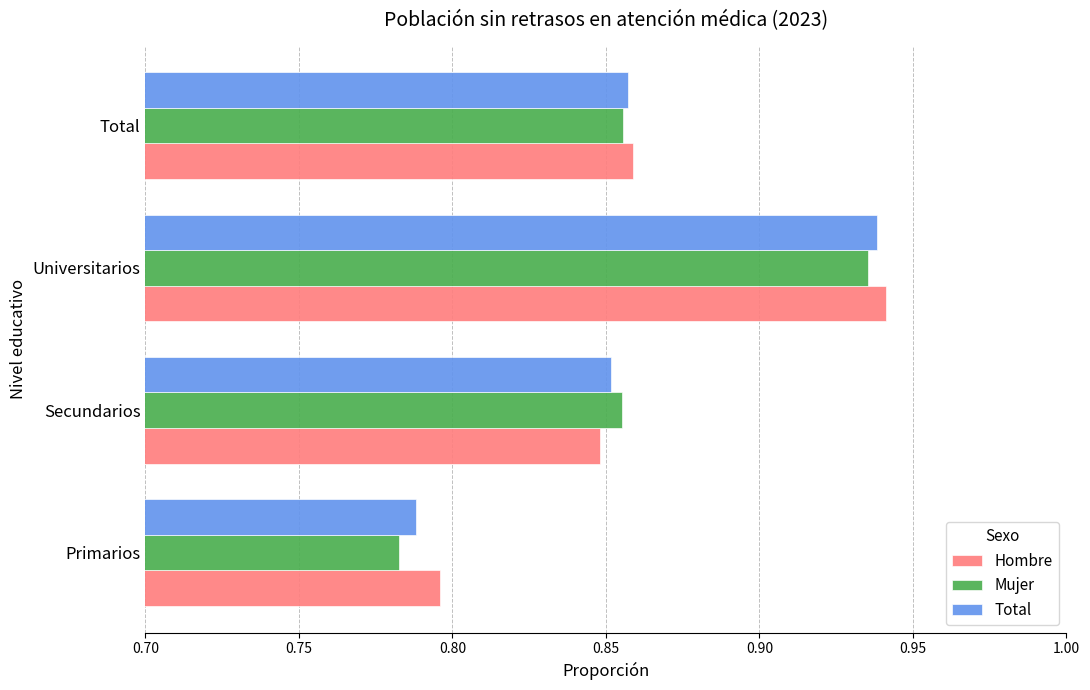

List the labels in order of Hombre value, largest first.

Universitarios, Total, Secundarios, Primarios